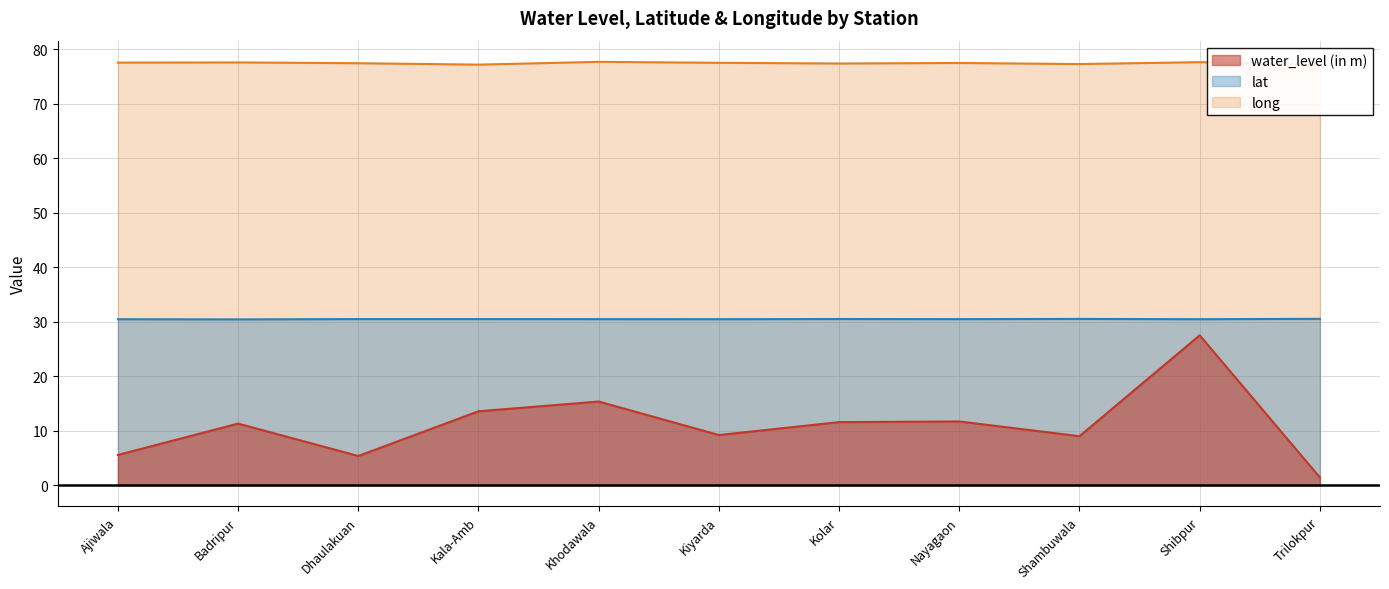

What is the label of the 9th point from the left?

Shambuwala